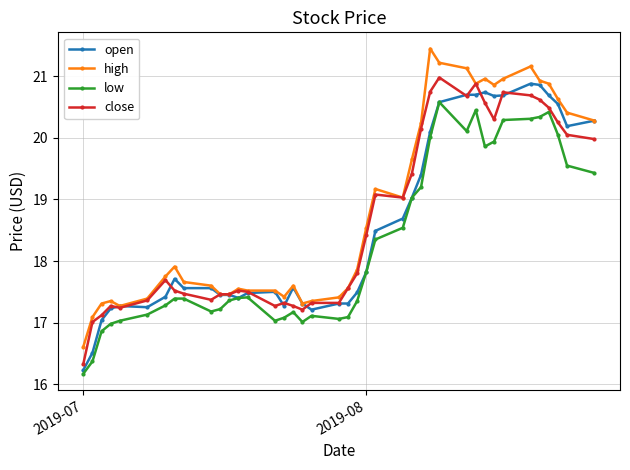

What is the value of the open point at the 9th from the left?

17.6